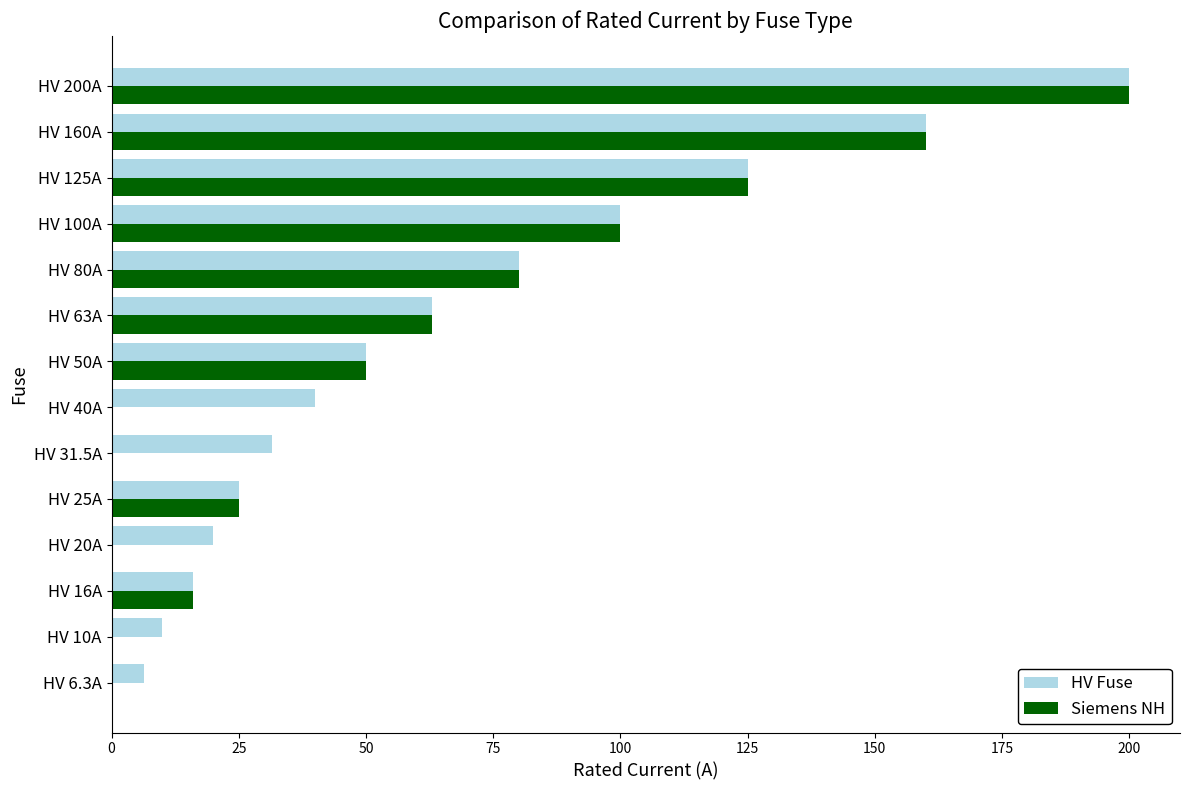

Is it true that Siemens NH equals 106.8 at HV 80A?

False